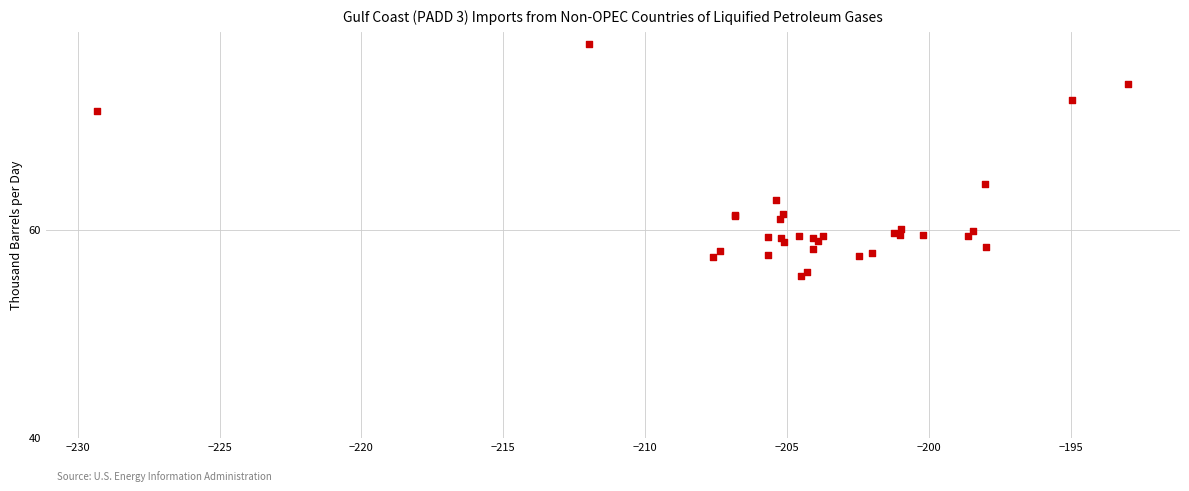

What Y value in the scatter plot is closest to 66?

64.3